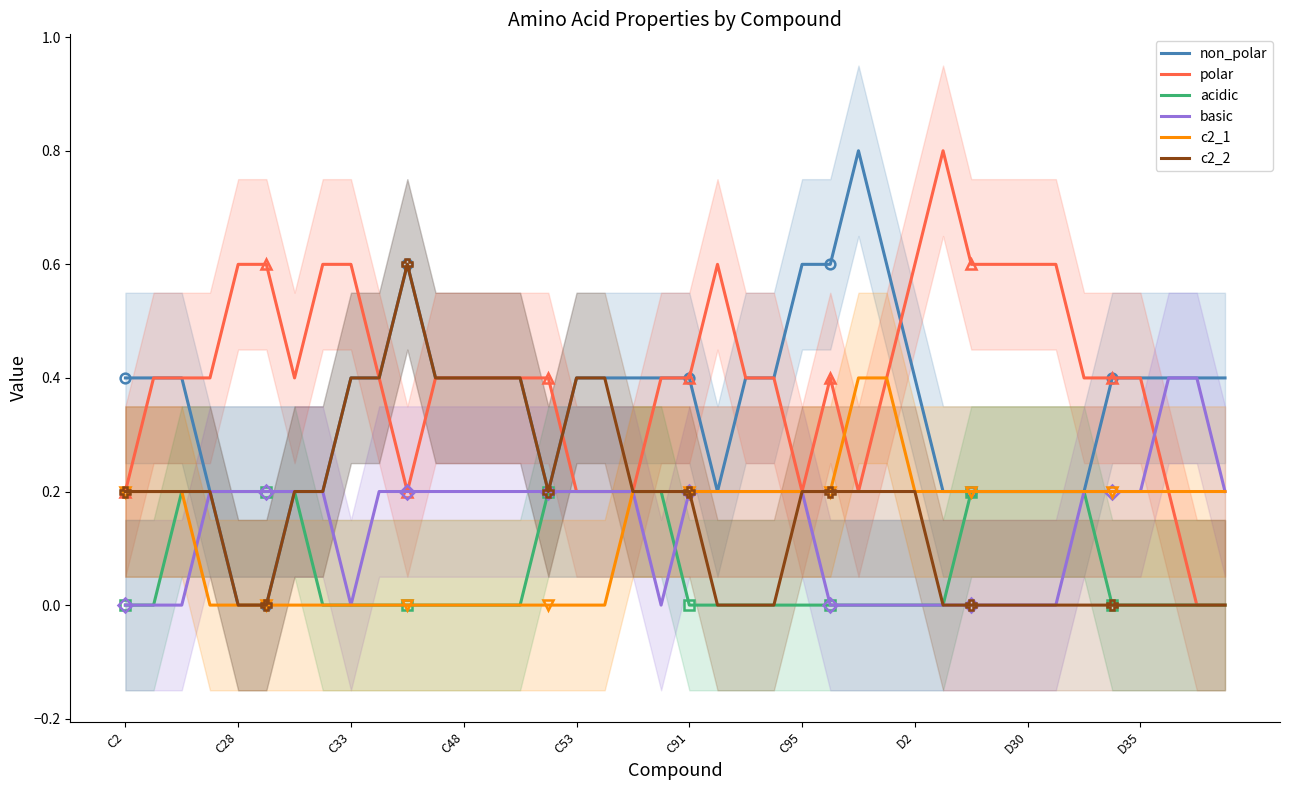

How many lines are shown in the chart?

6